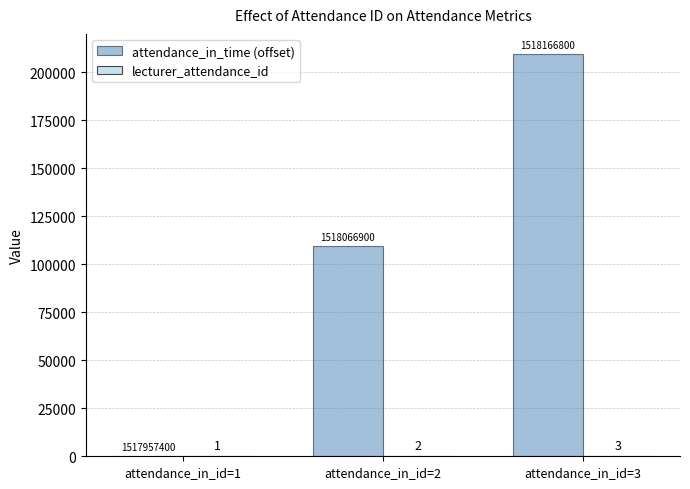

What is the maximum value shown in the chart?

209400